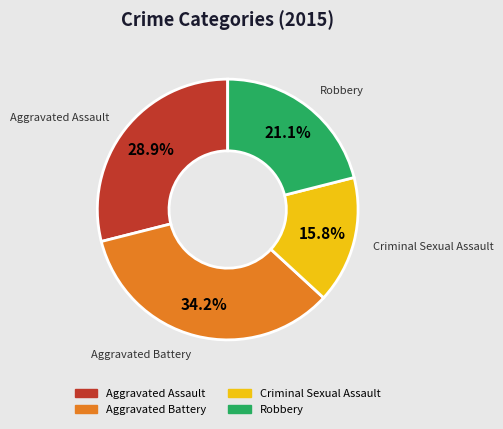

To the nearest percent, what is the average slice percentage?

25%